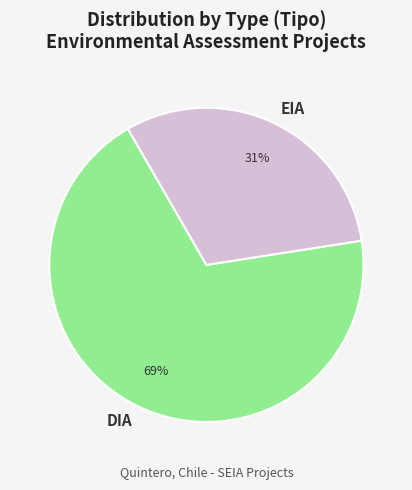

To the nearest percent, what is the difference between the DIA and EIA slice percentages?

38%